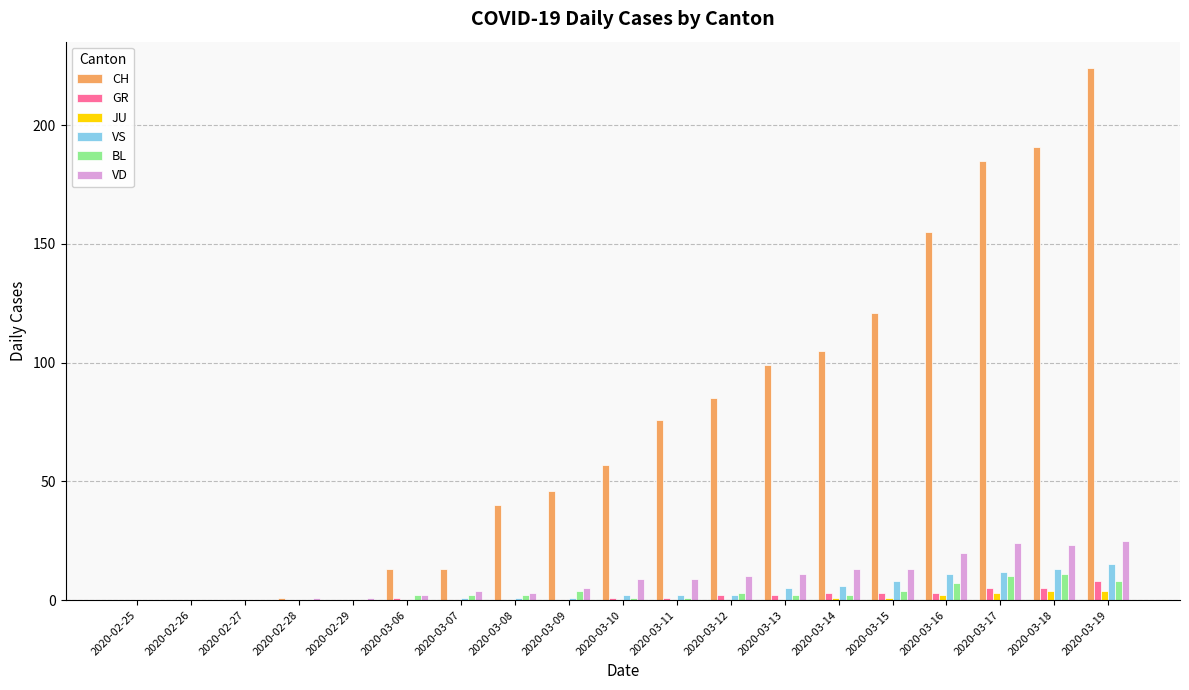

What is the sum of all CH values?

1411